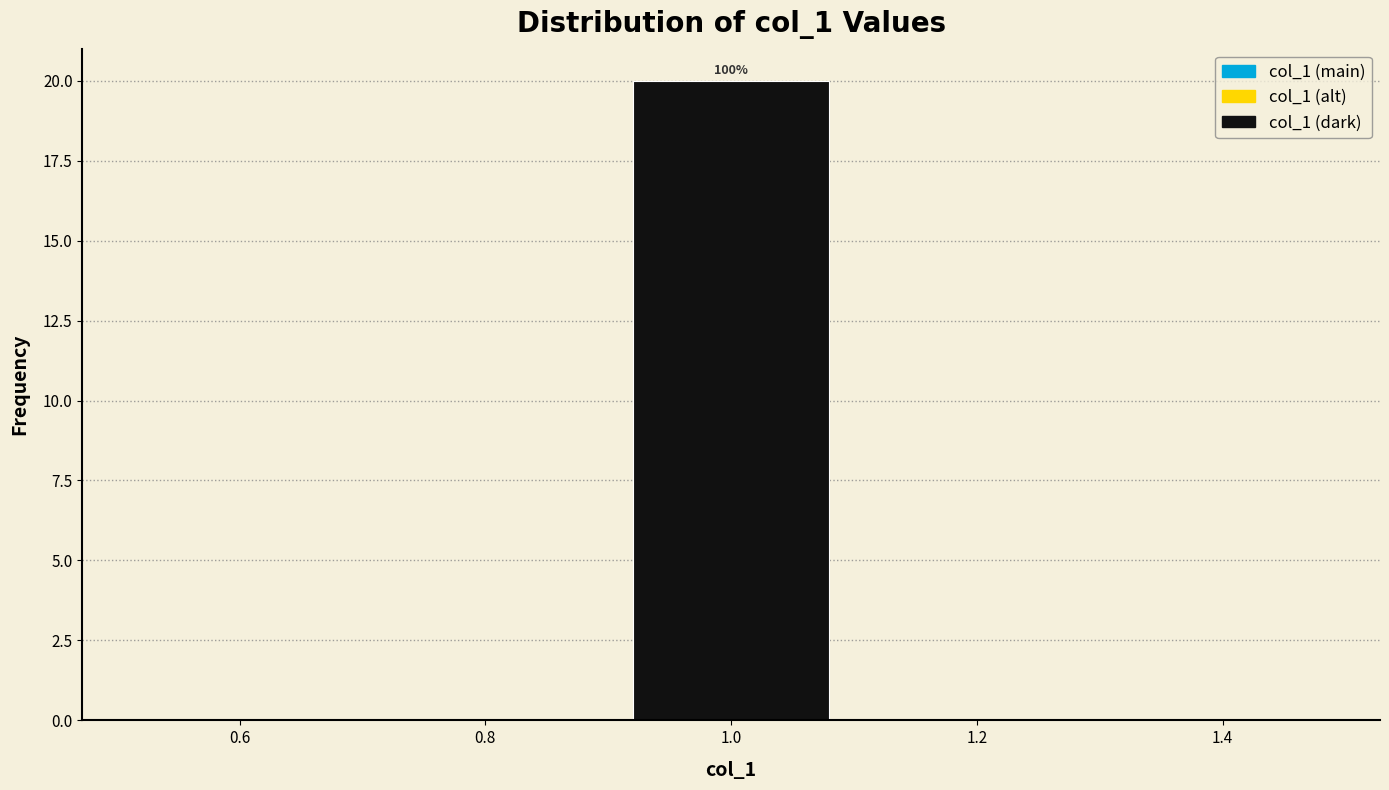

Which range on the x-axis has the tallest bar?

0.9 to 1.1